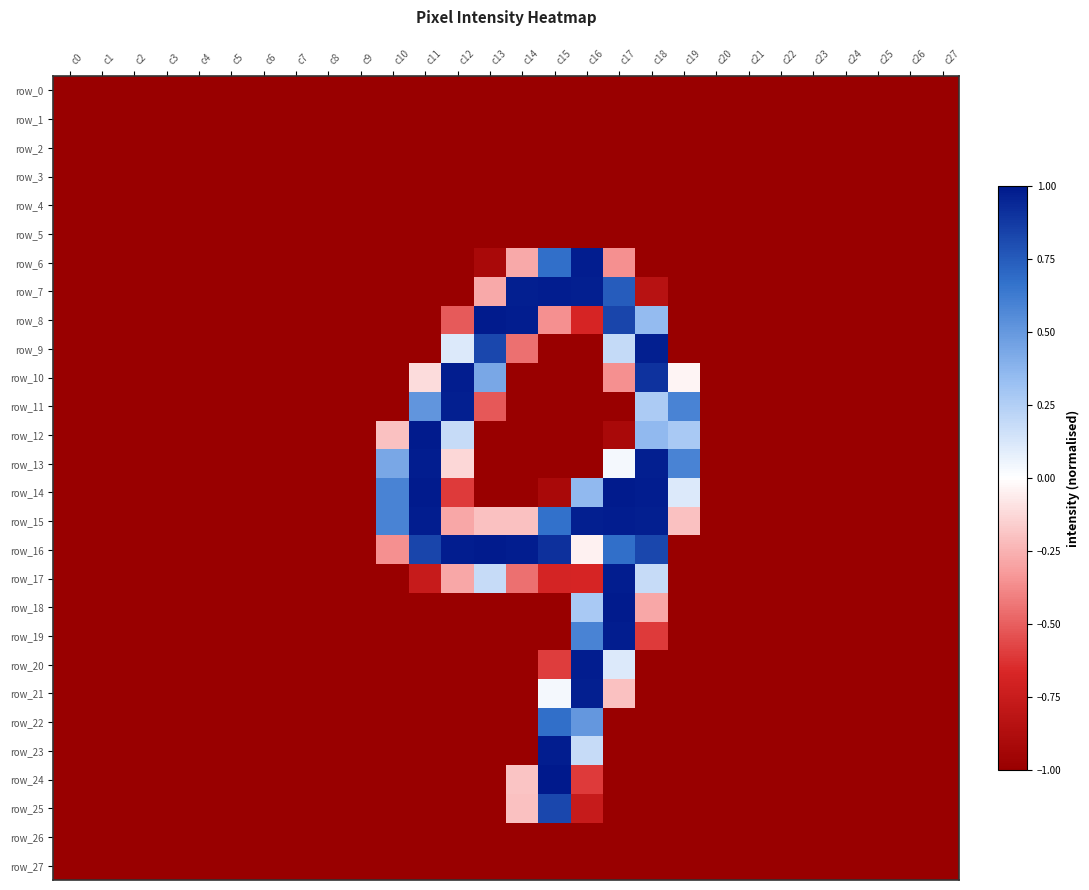

What is the approximate value of row_7 at c1?

-1.0